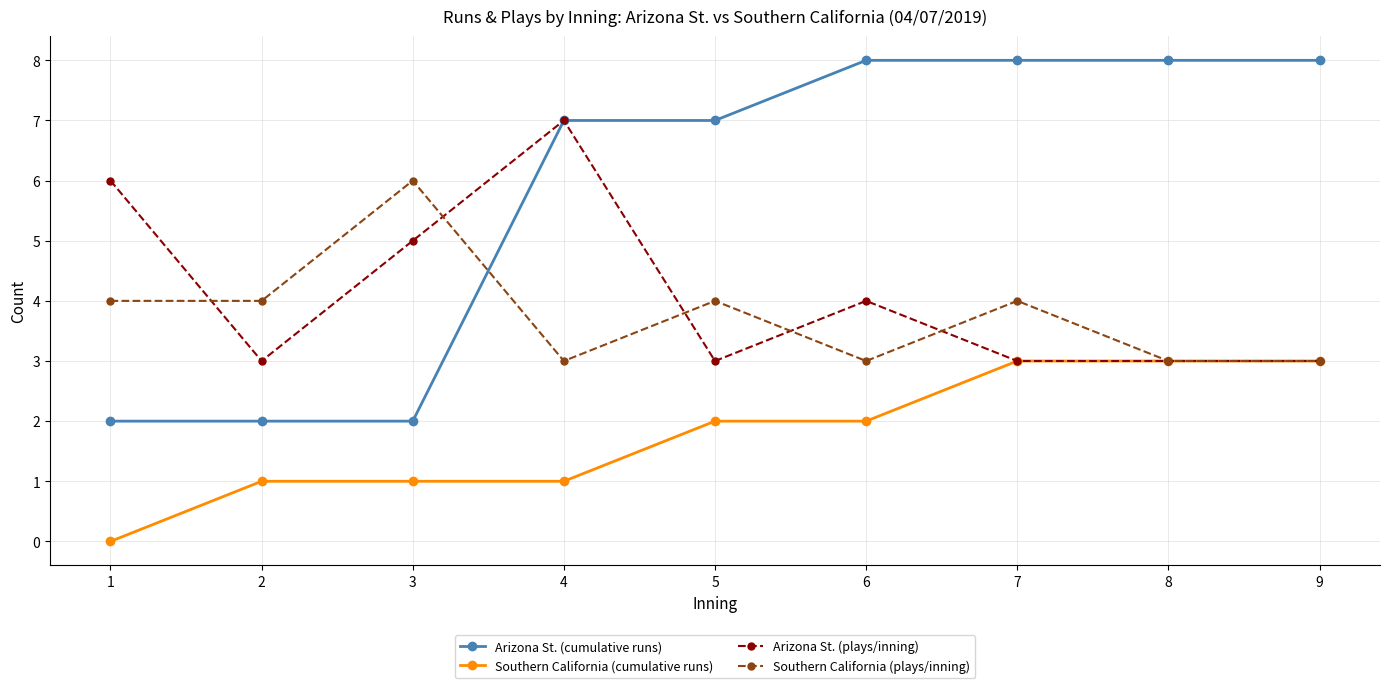

Count the number of categories in the chart.

9